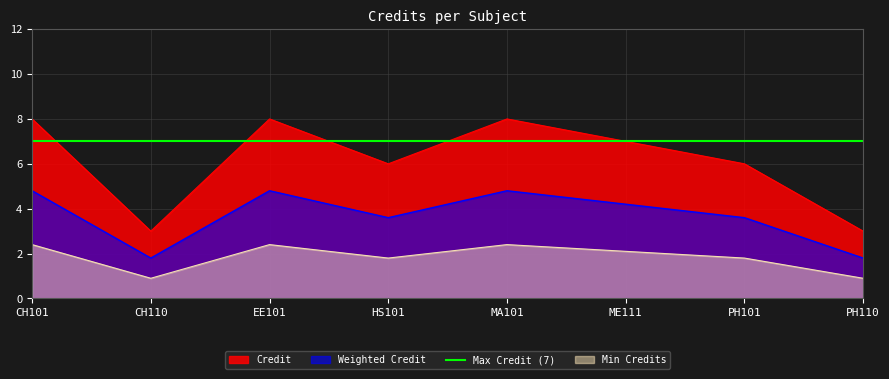

What is the label of the 5th point from the right?

HS101